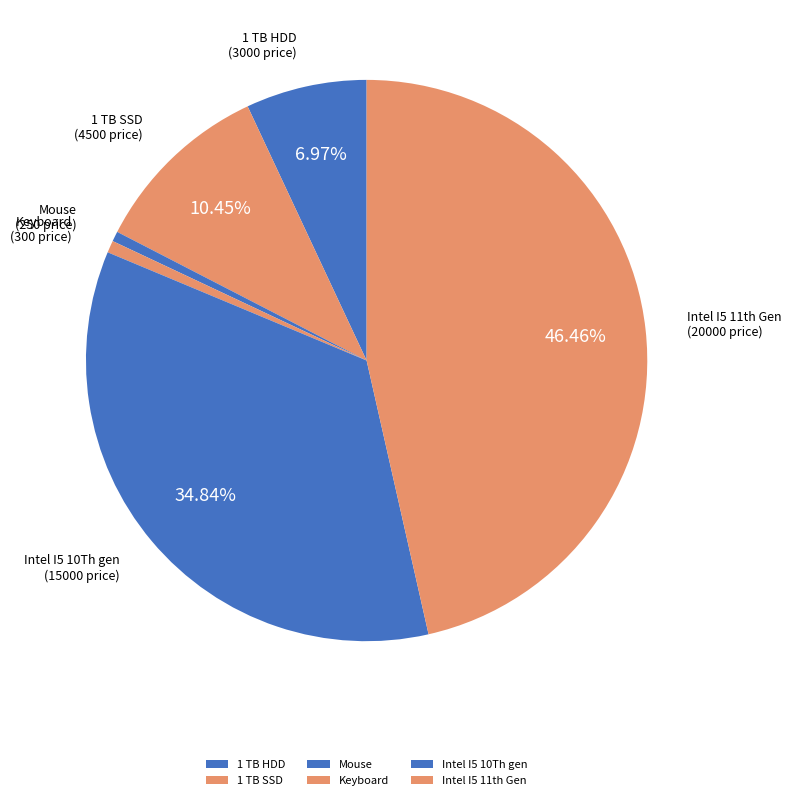

Combined, do Keyboard and 1 TB SSD account for over 50%?

No